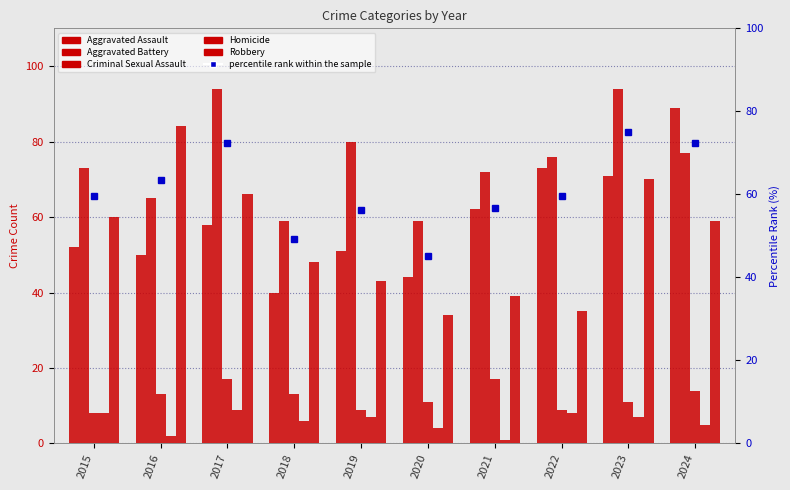

Is the value of Homicide at 2019 greater than the value of Aggravated Assault at 2021?

No